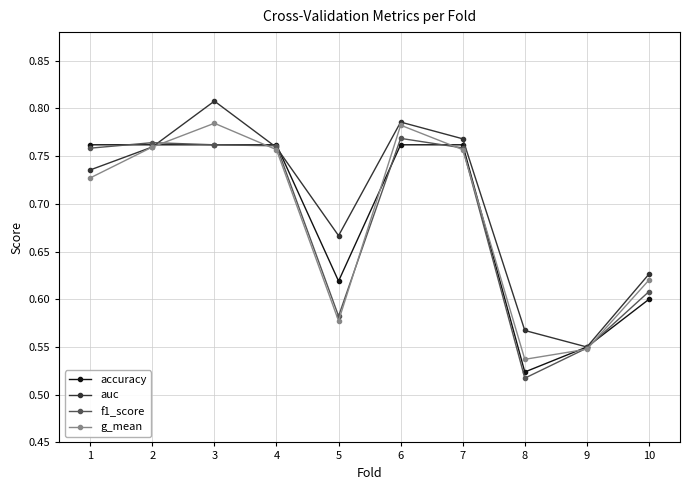

How many accuracy values are between 0 and 1?

10